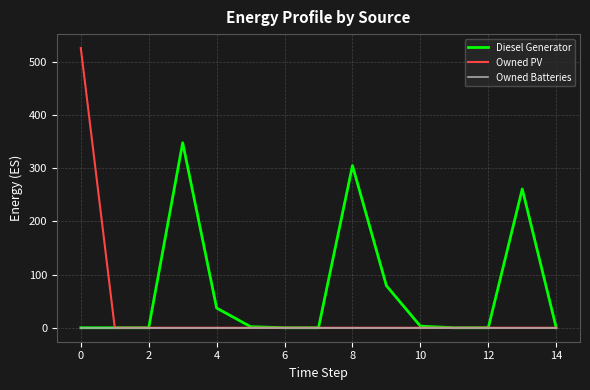

What is the maximum value shown in the chart?

526.0